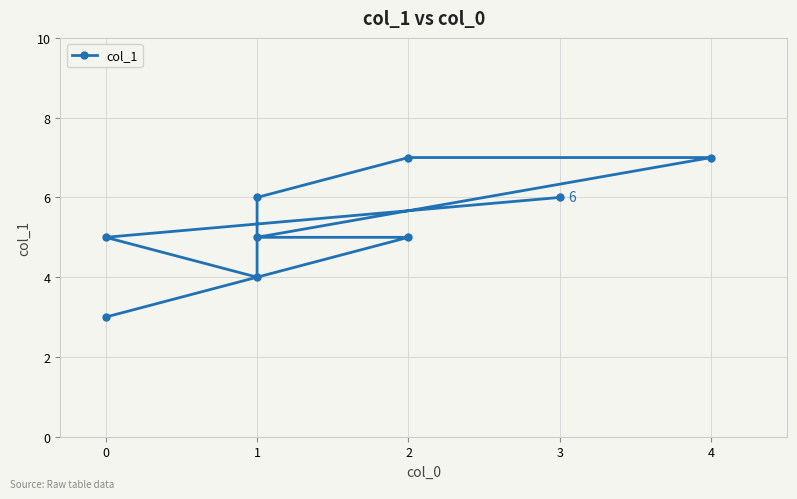

What is the difference between the maximum and minimum values?

4